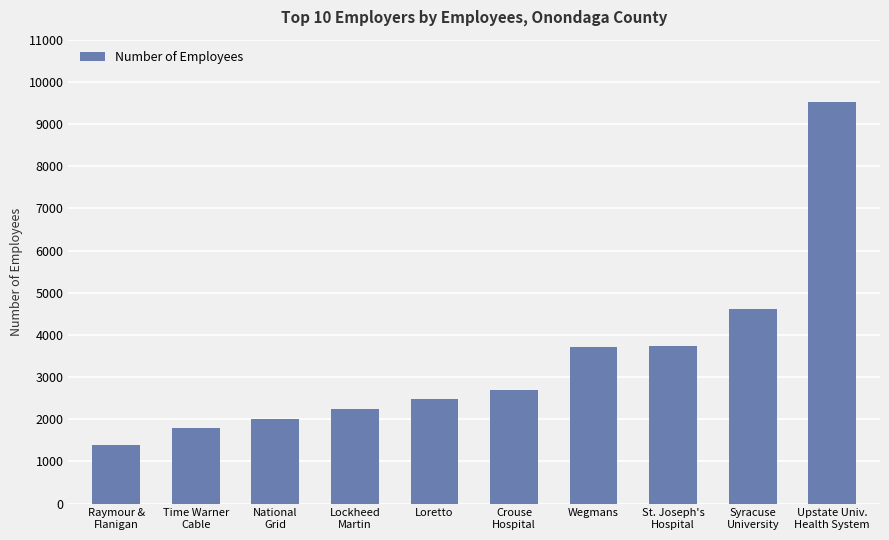

Are the bars horizontal?

No